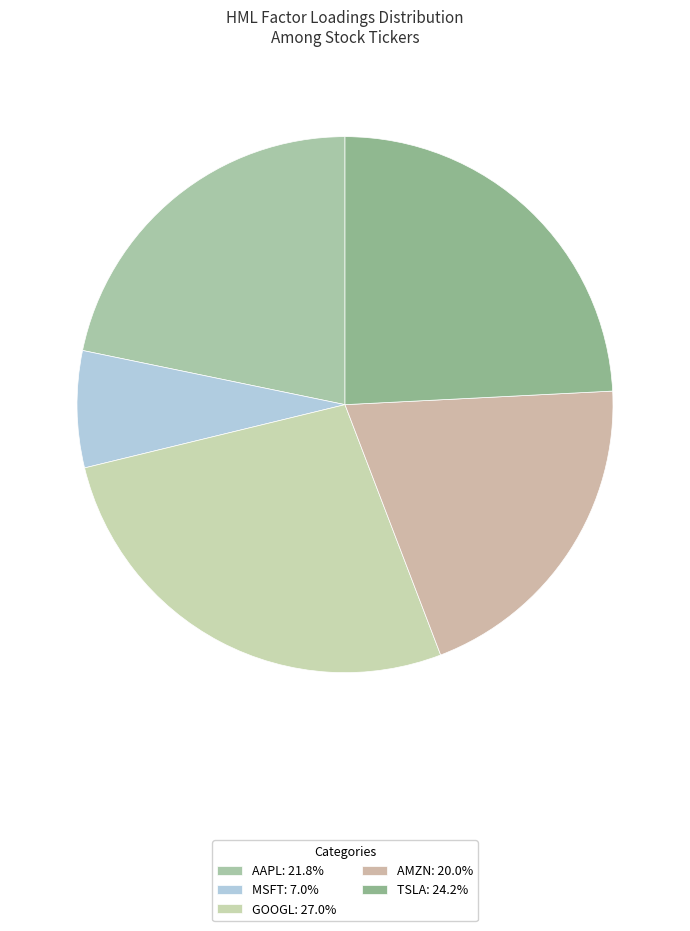

Is there any slice that represents more than half of the pie?

No